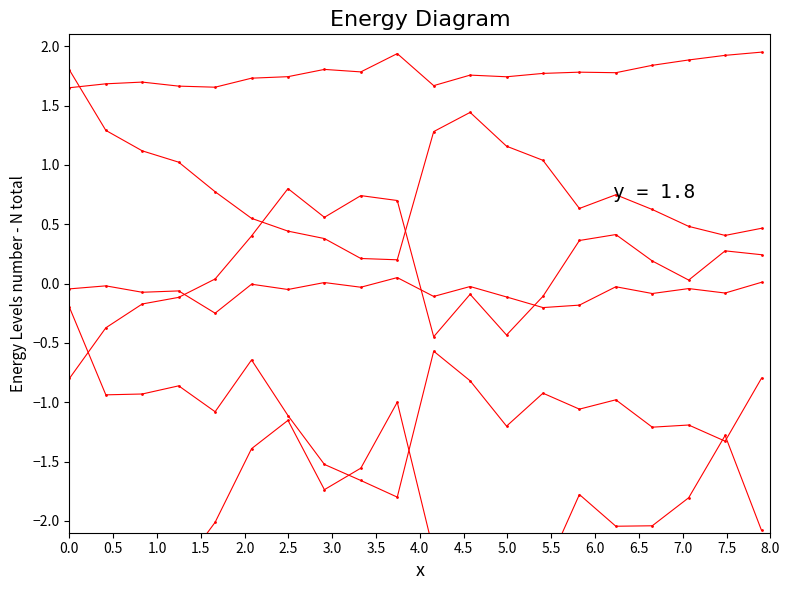

Which has a higher value, 0.0 or 5.0?

5.0